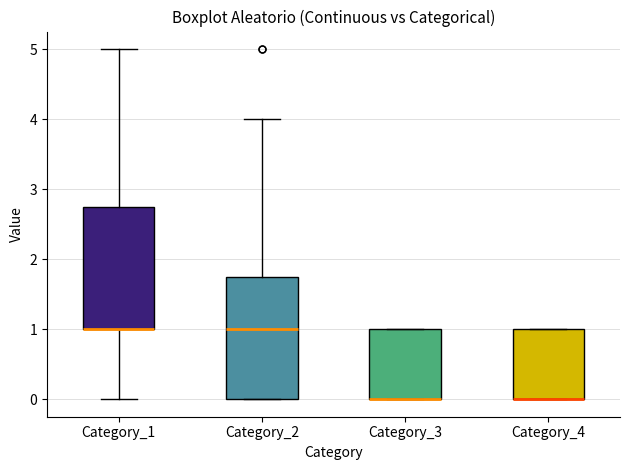

Reading left to right, transcribe this box plot: for each box, give where its median line is, the range the box spans, and where its two whiskers end, as read against the y-axis. The values are not printed on the chart, so give them approximately, as read against the axis.

Category_1: median 1.0 (drawn on the box's lower edge), box 1.0 to 2.8, whiskers 0.0 to 5.0
Category_2: median 1.0, box 0.0 to 1.8, whiskers 0.0 to 4.0
Category_3: median 0.0 (drawn on the box's lower edge), box 0.0 to 1.0, whiskers 0.0 to 1.0
Category_4: median 0.0 (drawn on the box's lower edge), box 0.0 to 1.0, whiskers 0.0 to 1.0